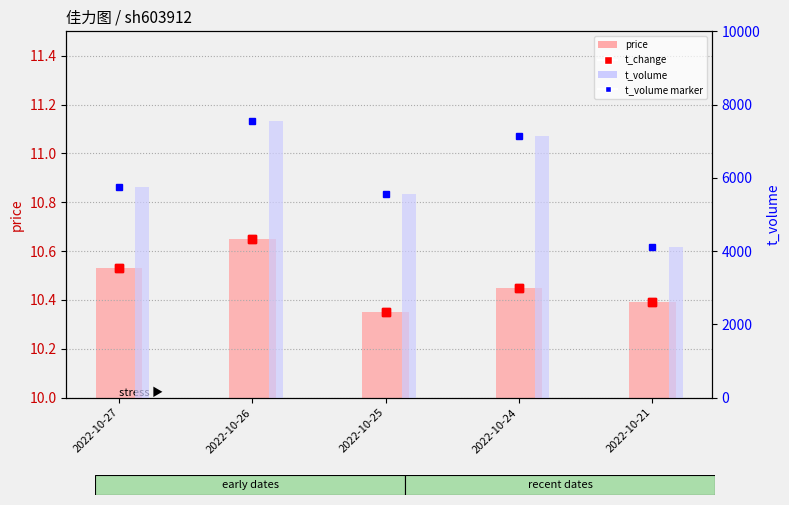

The t_change series shows 14.5 at 2022-10-26. True or false?

False